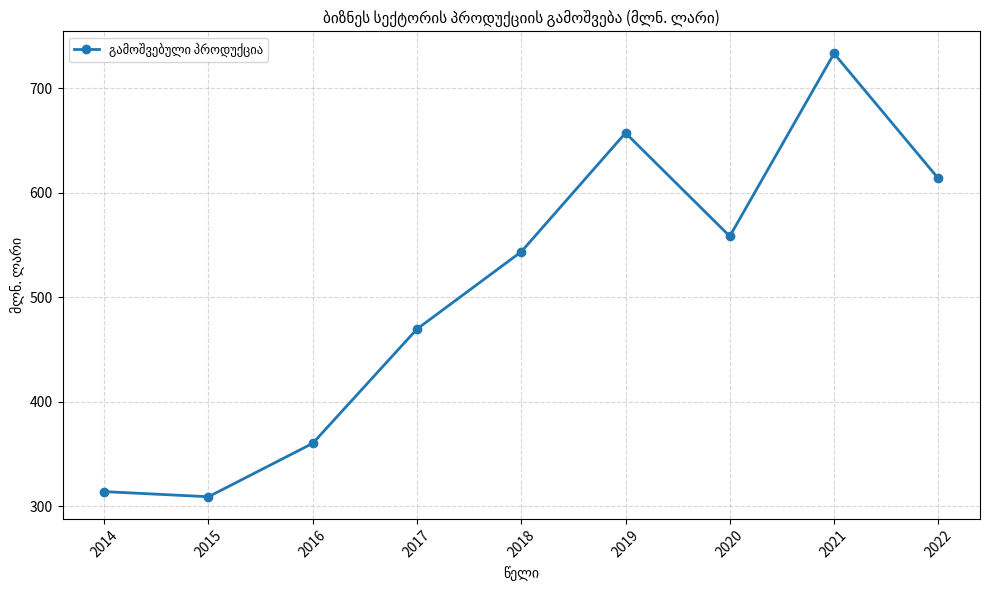

Reading right to left, transcribe all the data shown in this chart.

2022=613.7	2021=733.2	2020=558.4	2019=657.2	2018=543.6	2017=469.7	2016=360.4	2015=309.3	2014=314.2